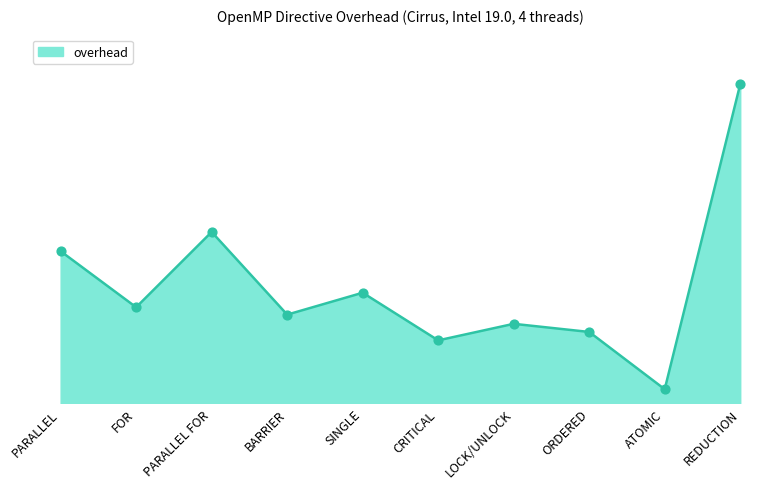

What is the change in value from PARALLEL FOR to ORDERED?

-0.5